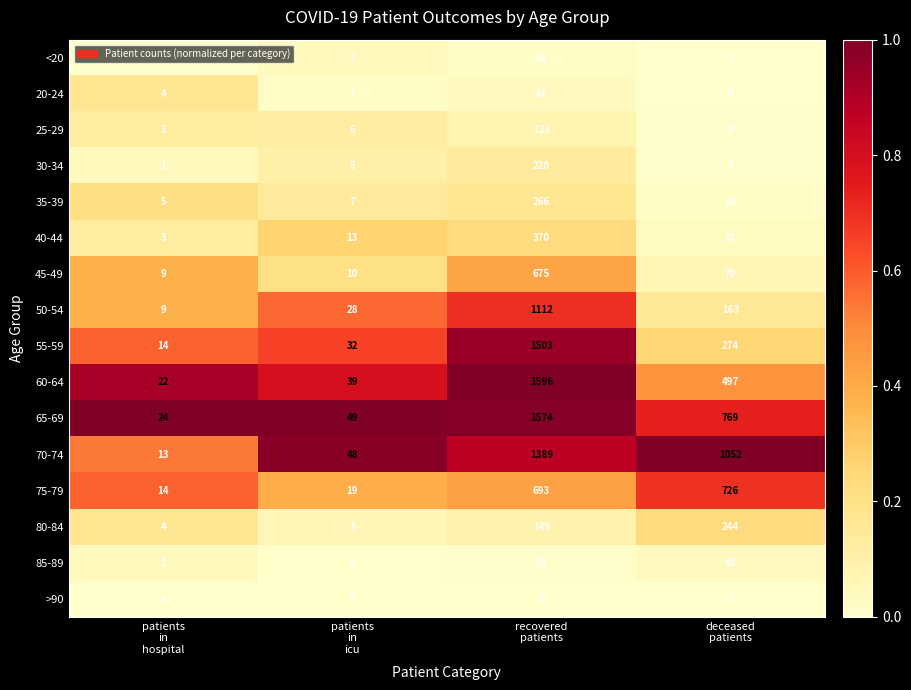

Rank the series by their maximum value, from lowest to highest.

>90, <20, 85-89, 20-24, 25-29, 30-34, 80-84, 35-39, 40-44, 45-49, 75-79, 50-54, 70-74, 55-59, 65-69, 60-64